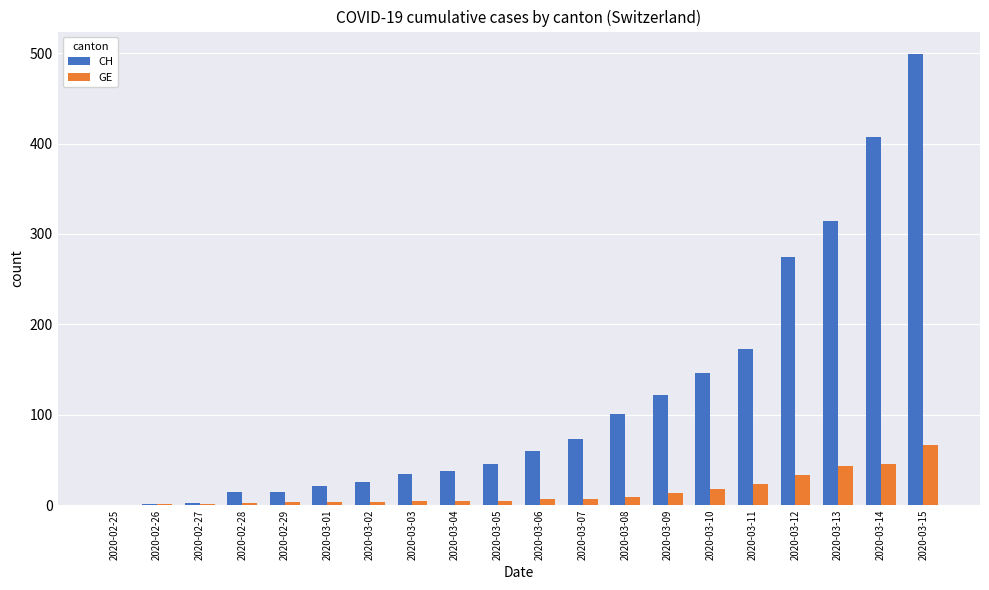

Does the chart contain stacked bars?

No